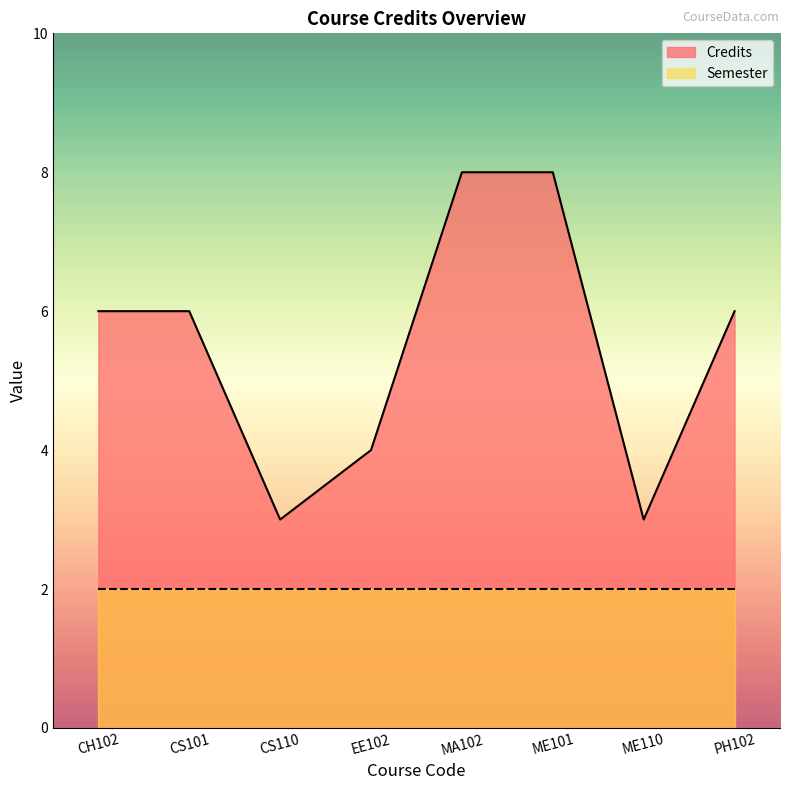

What is the difference between the maximum and second lowest values?

5